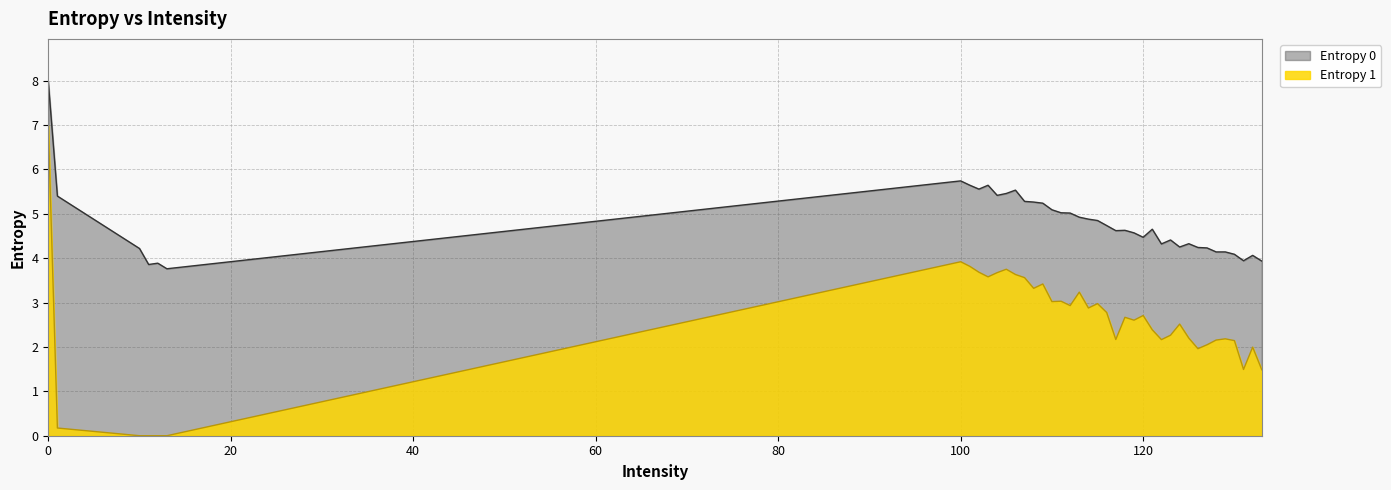

True or false: Entropy 0 and Entropy 1 intersect in this chart.

False